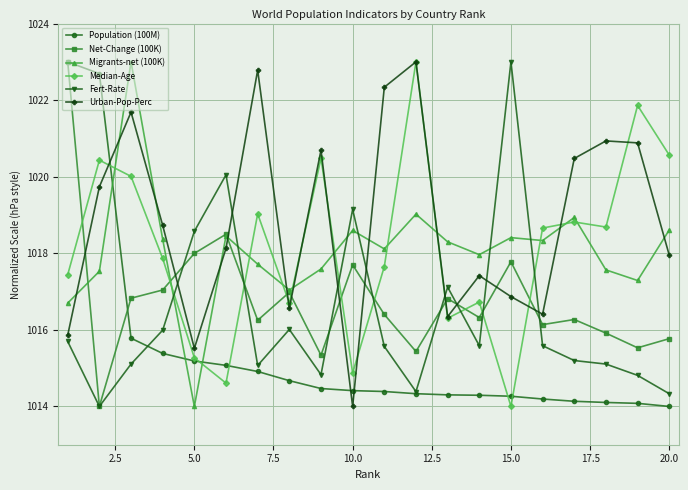

What is the difference between the maximum and minimum values in the Population (100M) series?

9.0